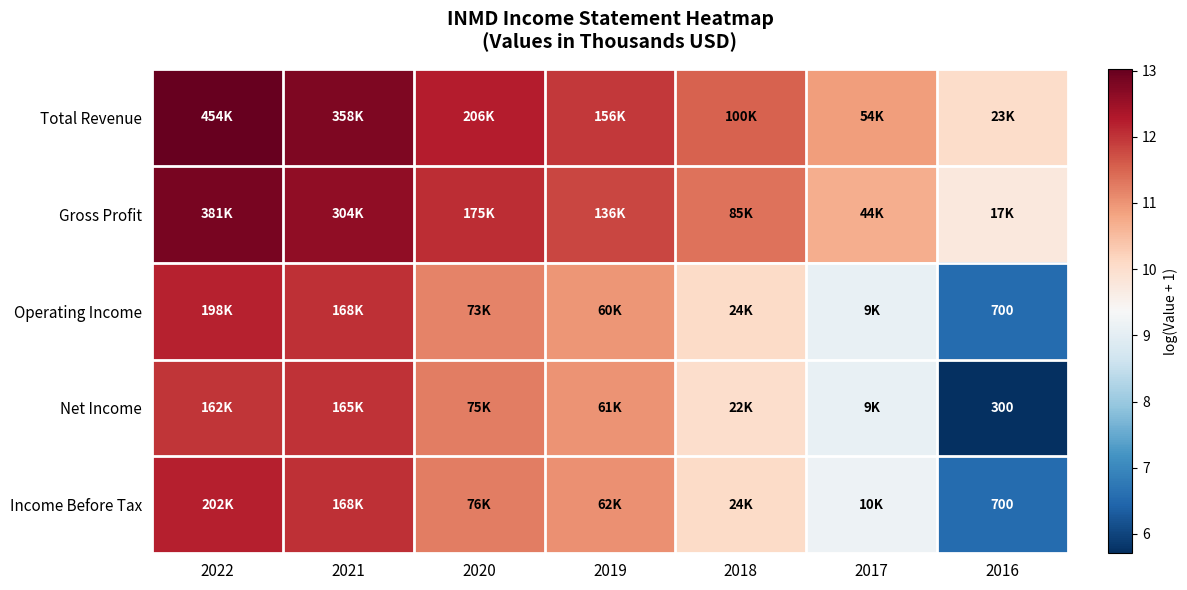

List the labels in order of Net Income value, smallest first.

2016, 2017, 2018, 2019, 2020, 2022, 2021